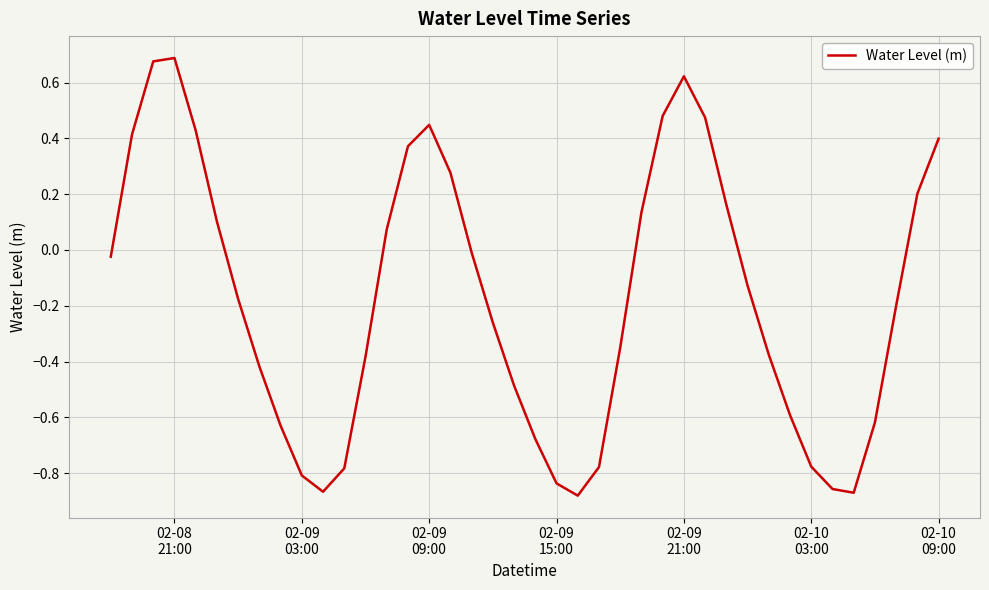

What is the difference between the maximum and minimum values?

1.6